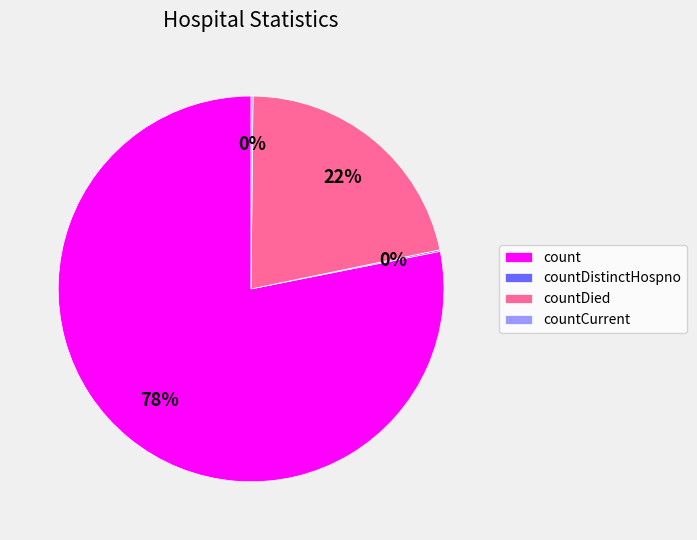

To the nearest percent, what is the difference between the largest and smallest slice percentages?

78%